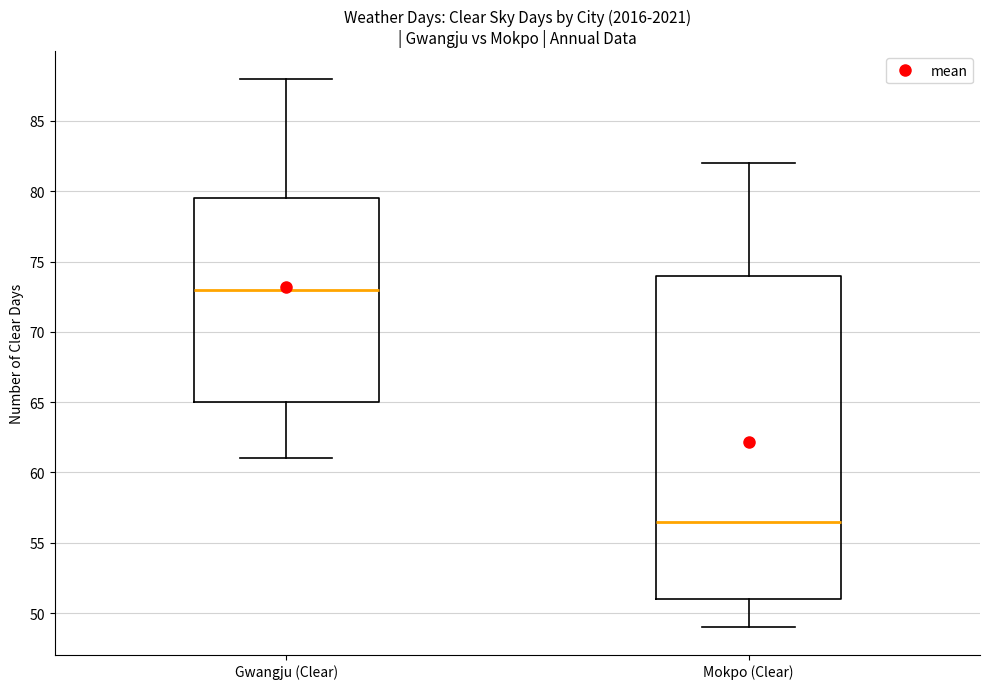

Which box is the tallest, from its lower edge to its upper edge?

Mokpo (Clear)